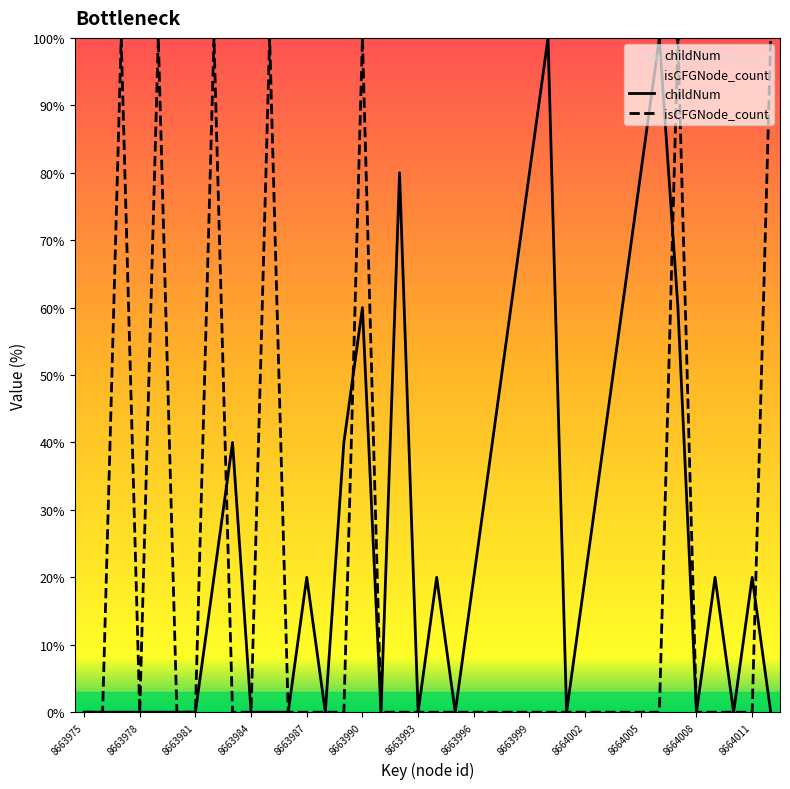

In childNum, how many points are lower than both neighbors (excluding endpoints)?

7